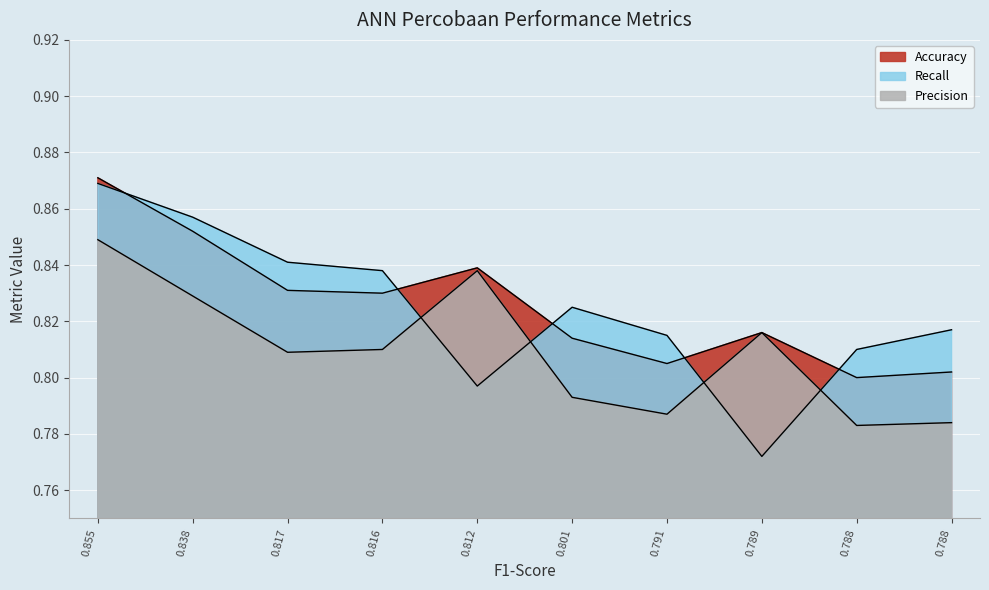

How many series are shown in this chart?

3